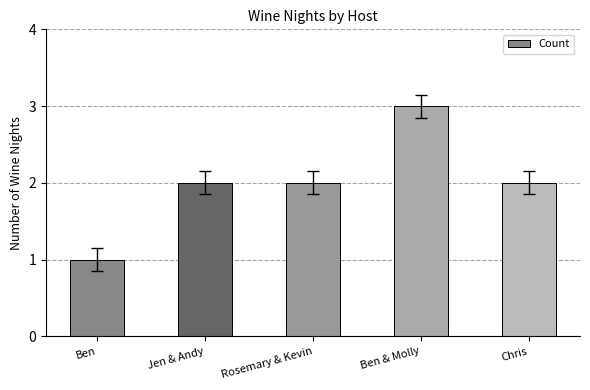

What is the change in value from Ben to Jen & Andy?

+1